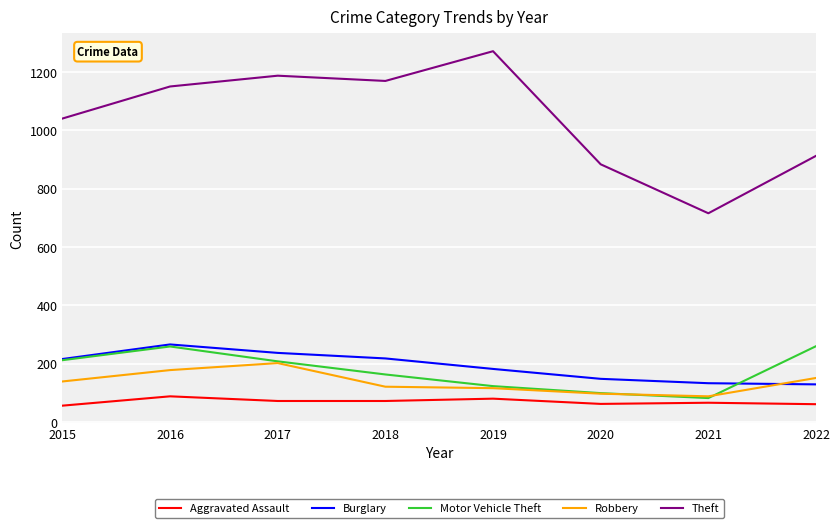

How many values in the Theft series are below 1151?

4